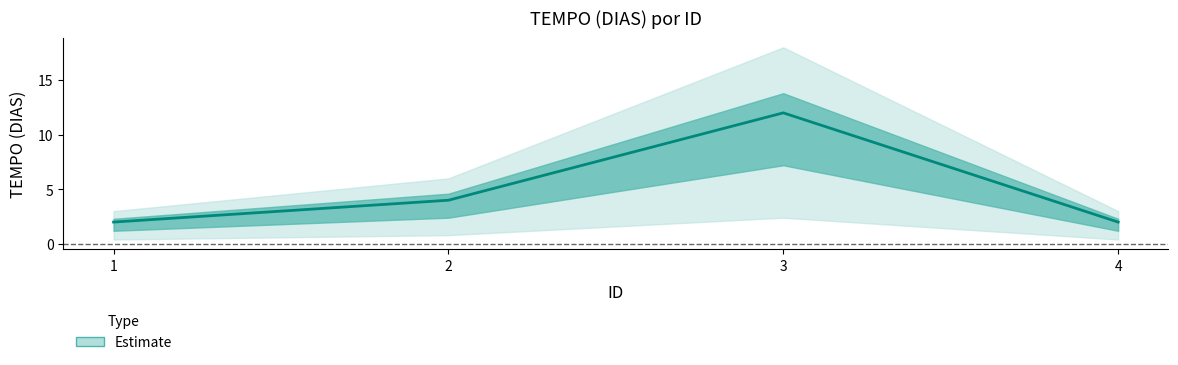

Reading left to right, extract all data points from this chart.

2	4	12	2